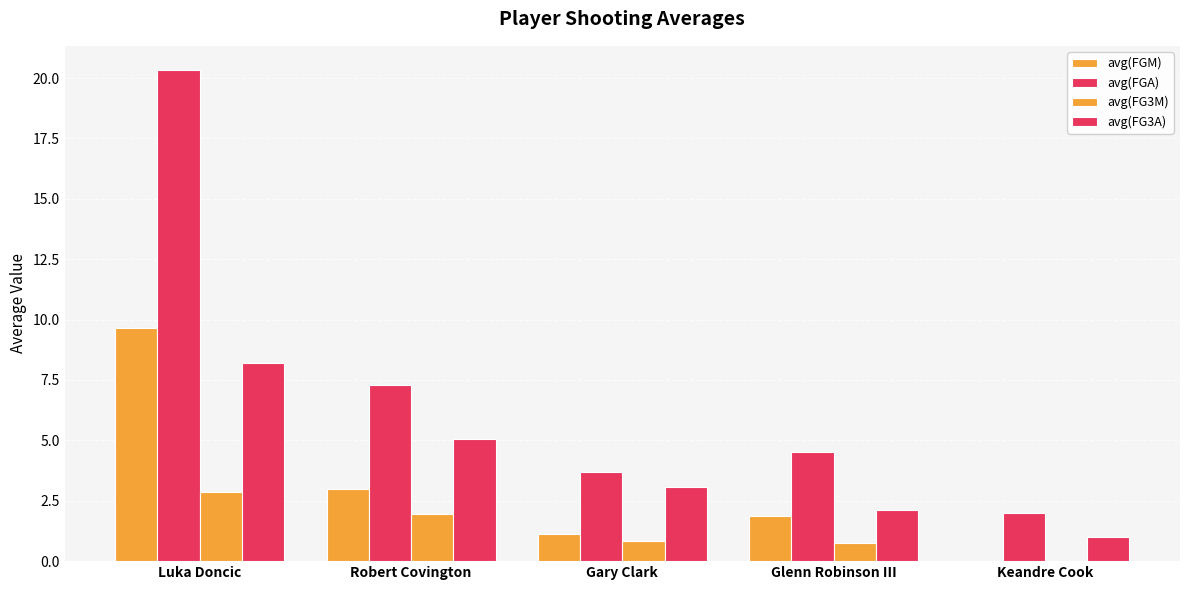

Between Robert Covington and Glenn Robinson III, which series saw the biggest shift?

avg(FG3A)